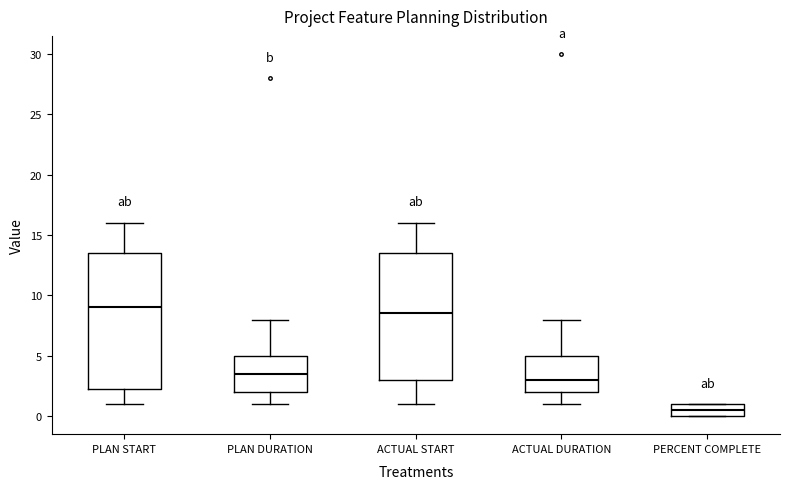

Which box is the tallest, from its lower edge to its upper edge?

PLAN START